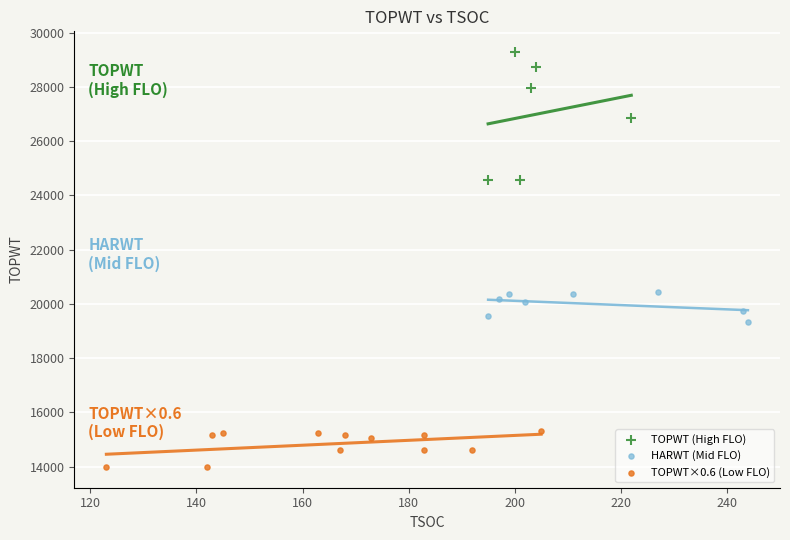

Which series contains the highest Y value?

TOPWT (High FLO)